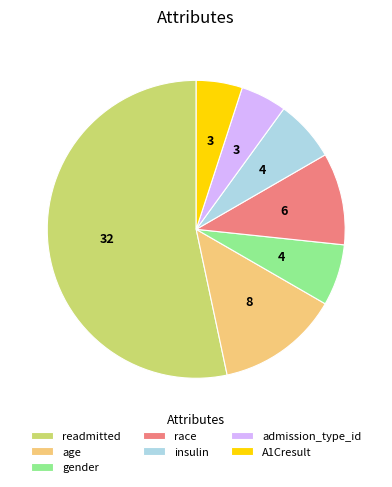

How many segments does this pie chart have?

7